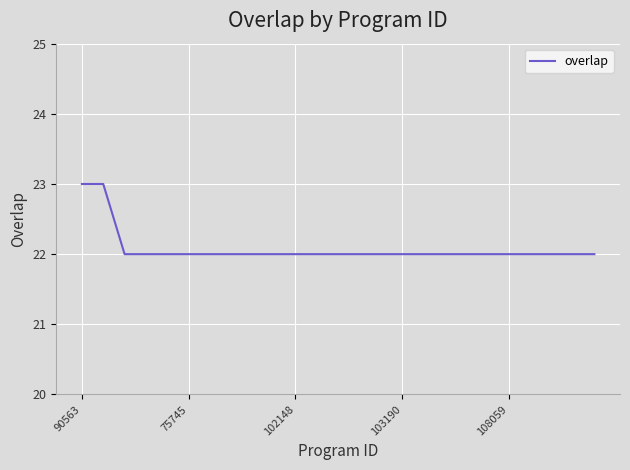

What is the difference between the second highest and second lowest values?

1